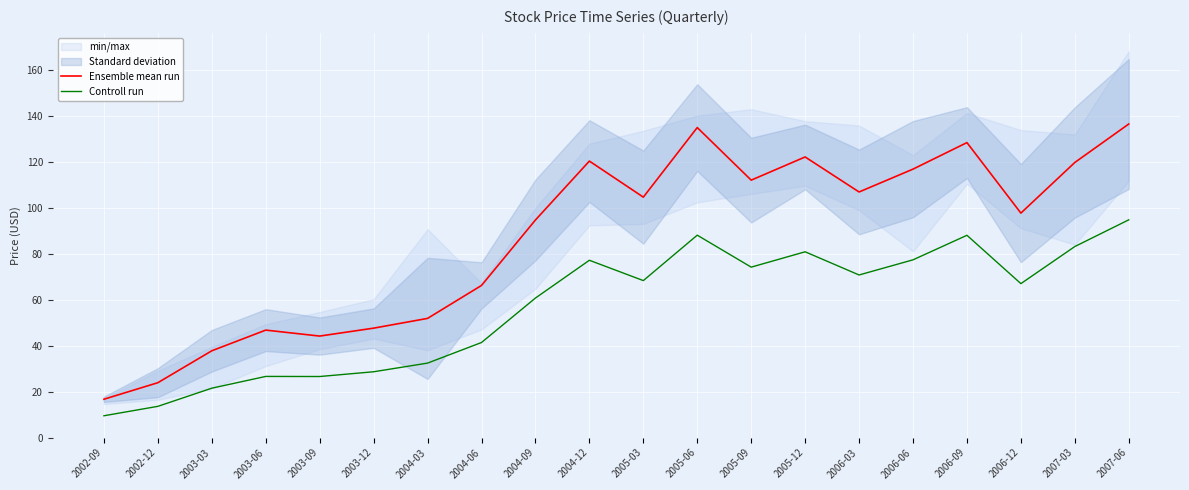

The Ensemble mean run series shows 97.8 at 2006-12. True or false?

True